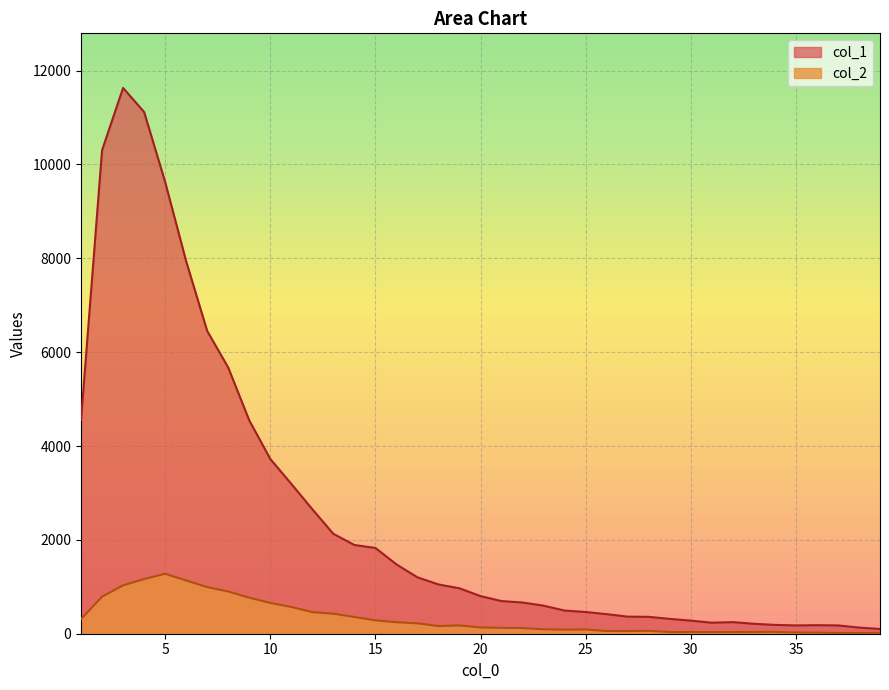

What is the difference between the highest and lowest values at 38?

115